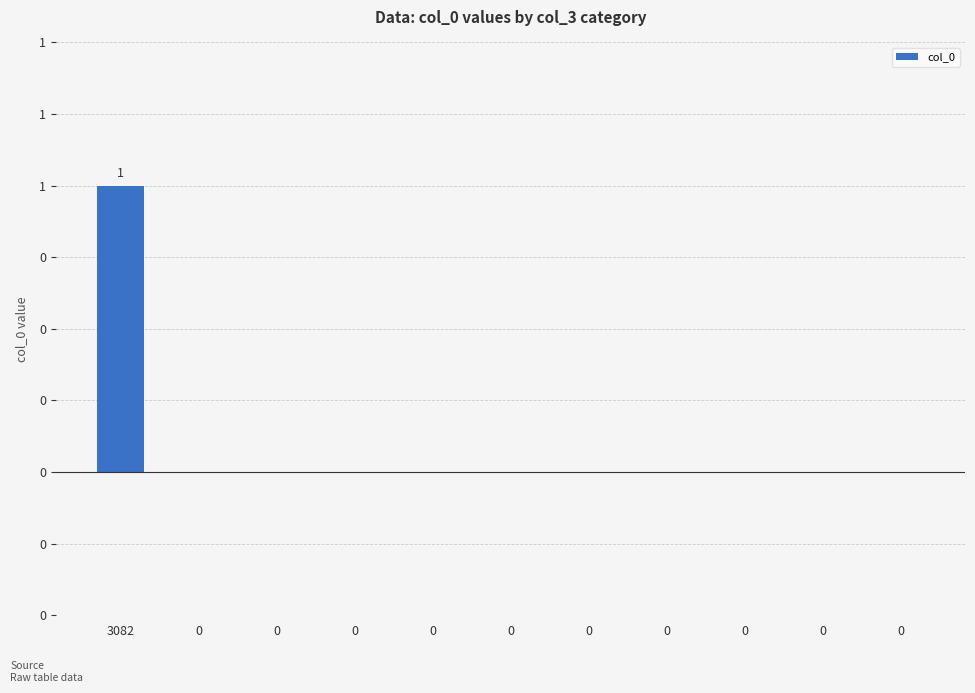

Are the bars grouped side by side (vs. stacked)?

No